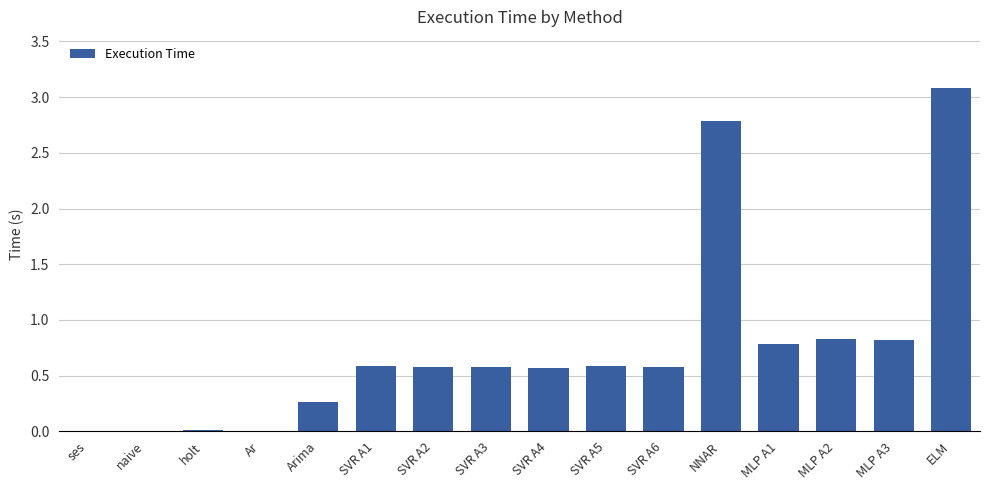

What is the change in value from holt to SVR A1?

+0.6